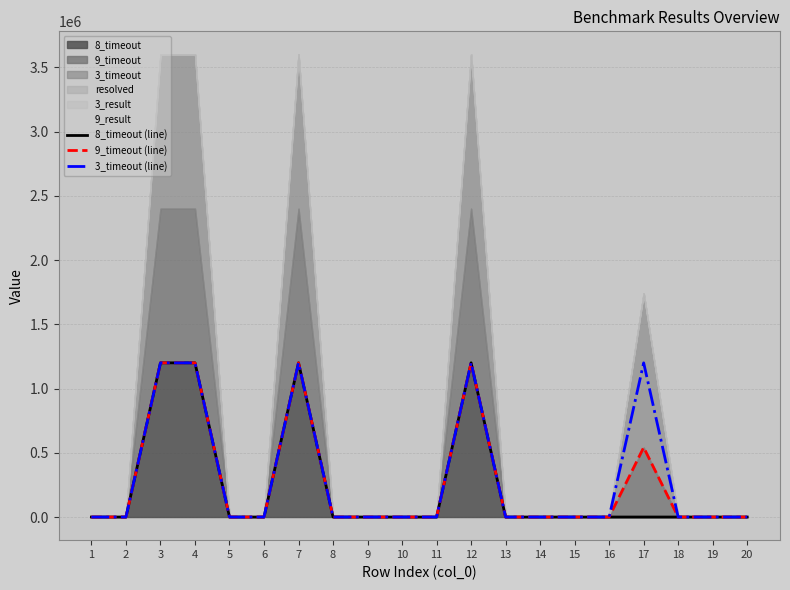

At which category is the sum across all series the highest?

12